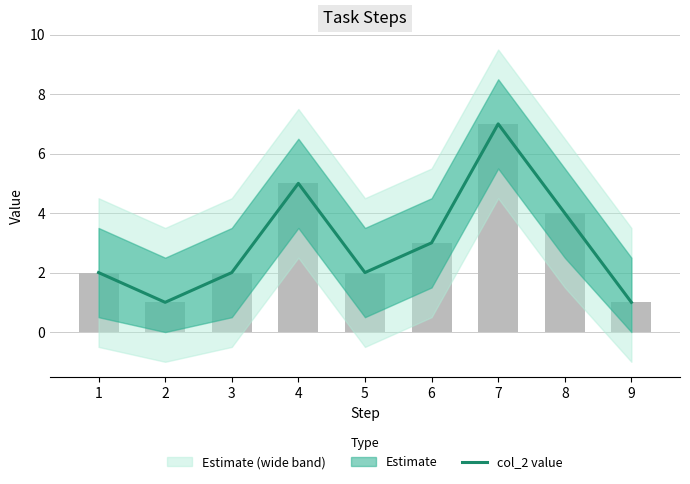

True or false: the data shows 3 at 6.

True